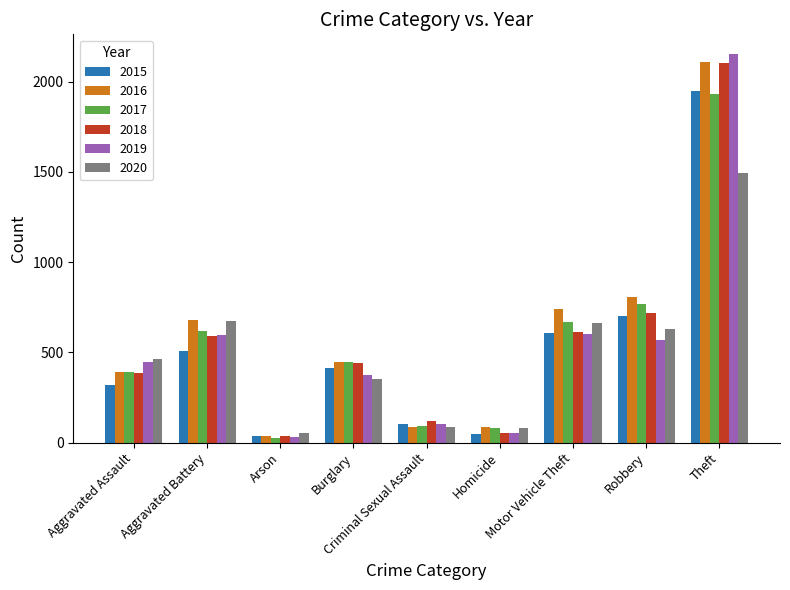

What is the sum of the 2019 values at Theft and Aggravated Assault?

2599